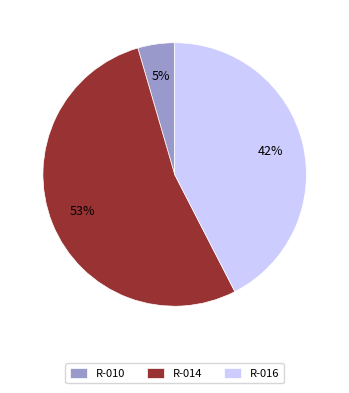

True or false: R-016 accounts for 42% of the total.

True